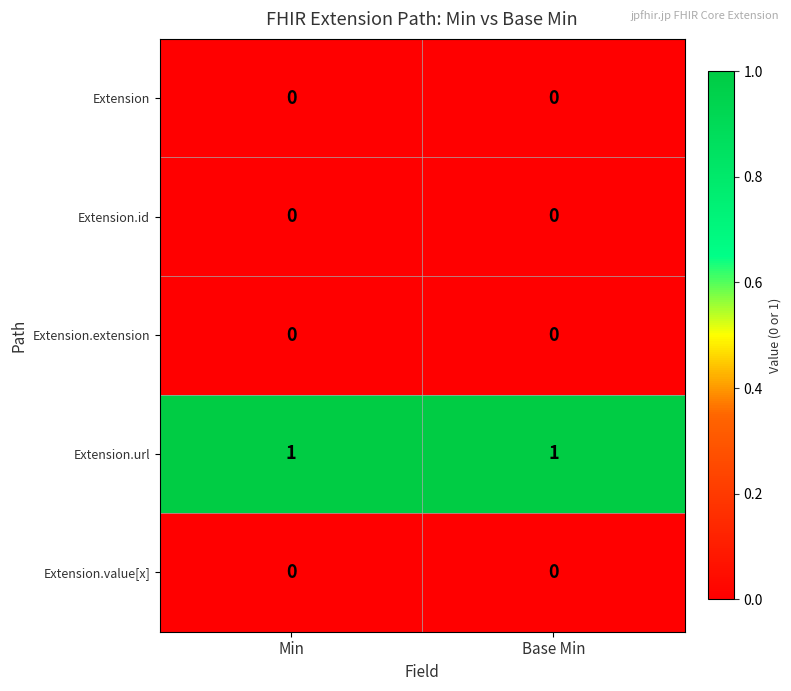

The value of Extension.value[x] at Min is 0. True or false?

True